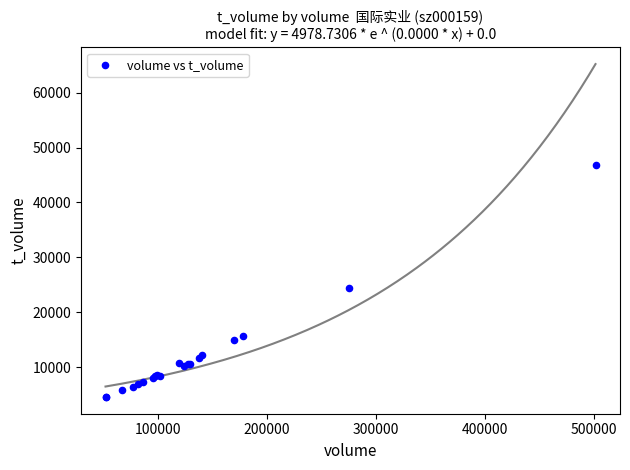

What Y value in the scatter plot is closest to 25700?

24359